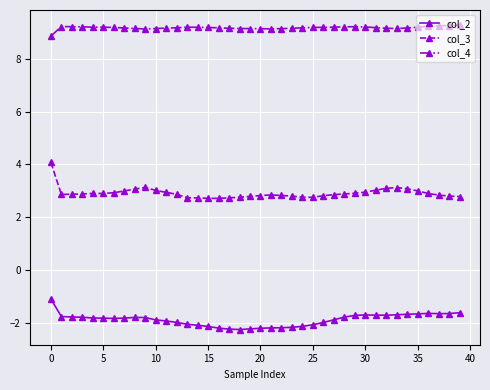

What are all the series names shown in the legend?

col_2, col_3, col_4